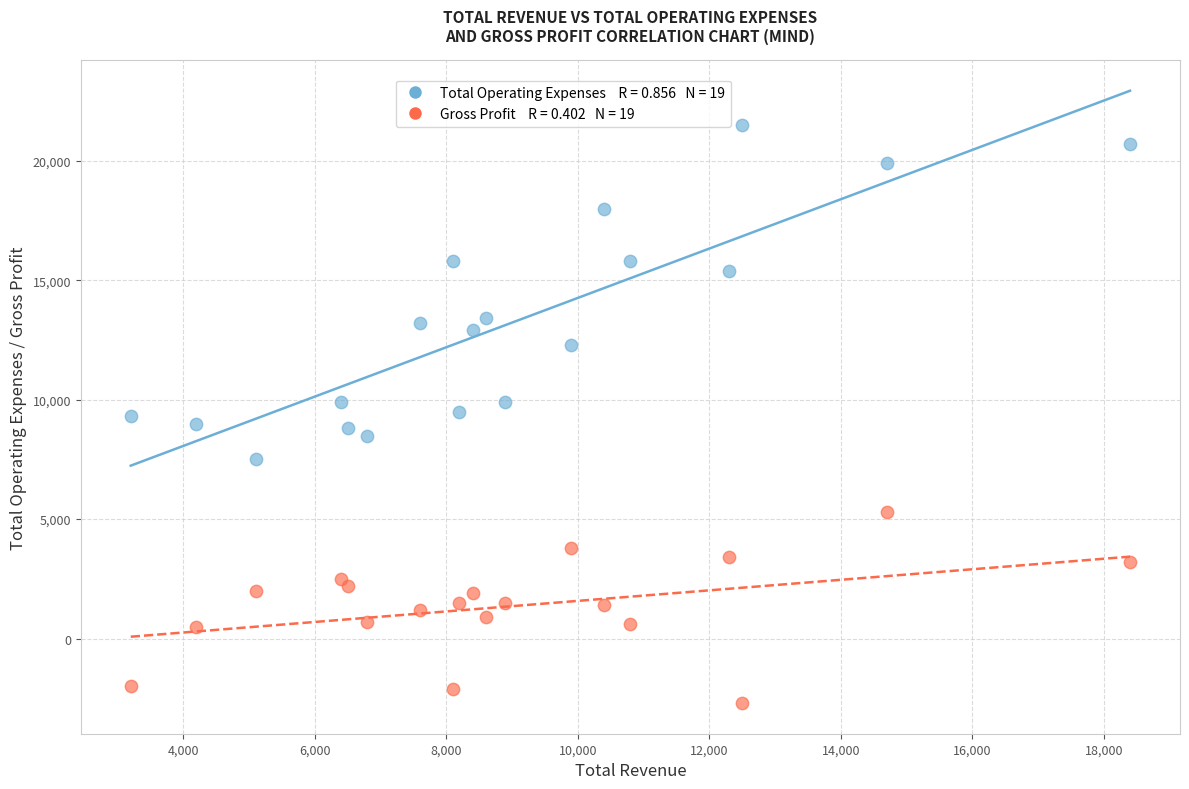

Across all data points, what is the range of Y values (max minus min)?

24200